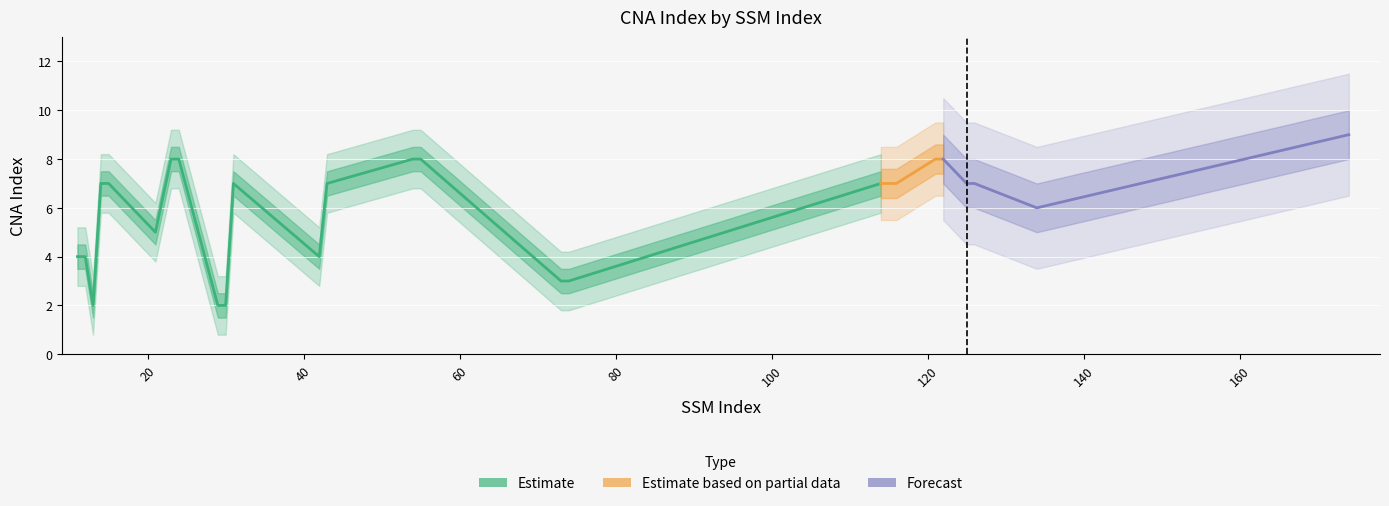

What is the value of the 4th point from the left?

7